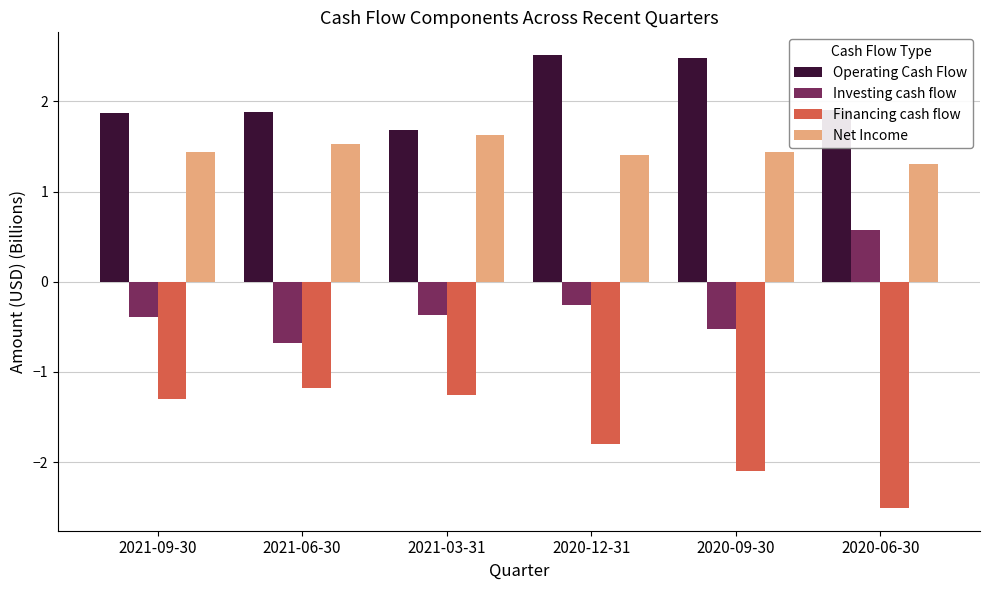

What is the sum of the Operating Cash Flow values at 2020-09-30 and 2021-03-31?

4.2